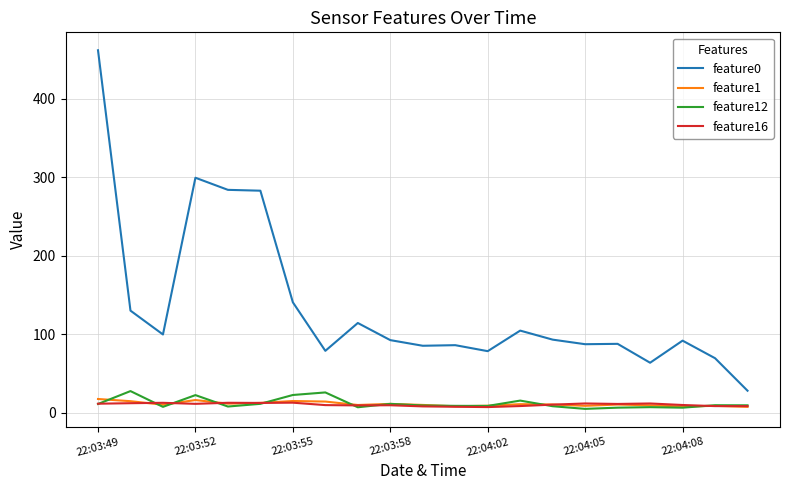

Which series has the largest range (max minus min)?

feature0